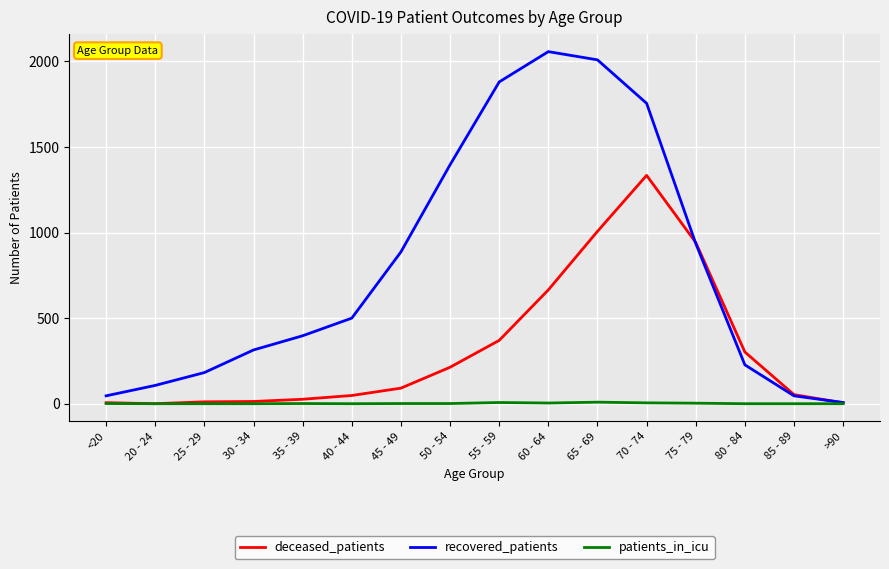

At how many categories does at least one series exceed 1570?

4